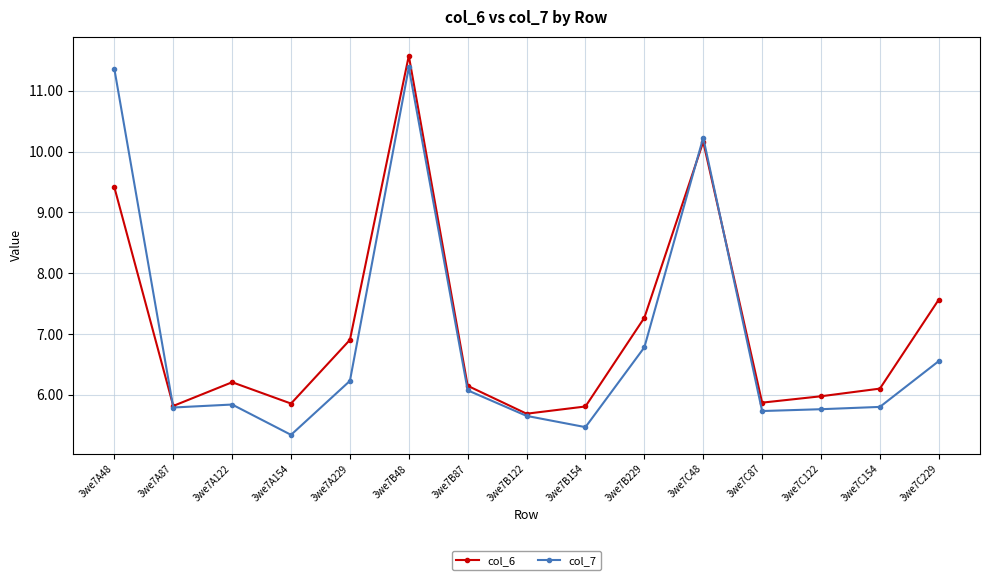

Where is the first local maximum for col_6?

3we7A122